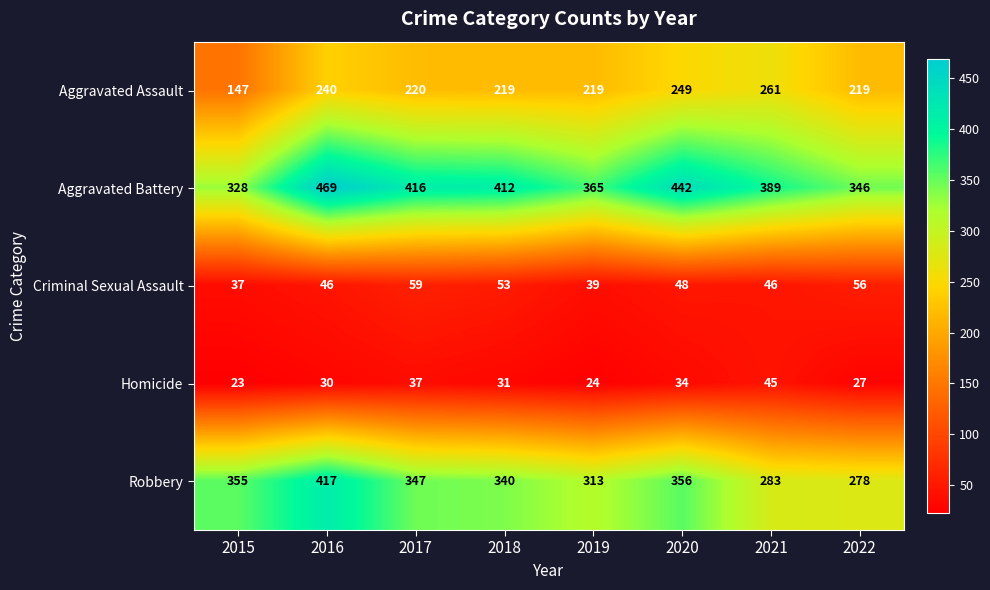

Which series changed the most between 2015 and 2021?

Aggravated Assault